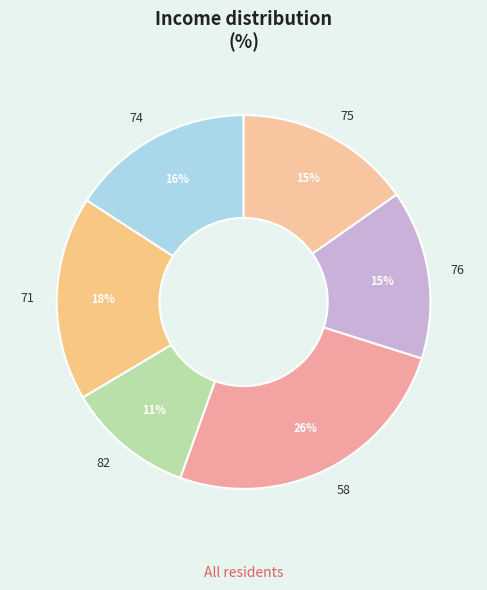

To the nearest percent, what is the average slice percentage?

17%